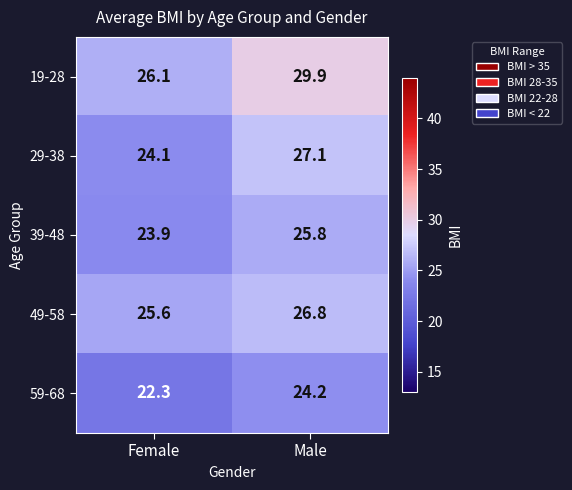

Is it true that 59-68 equals 24.2 at Male?

True